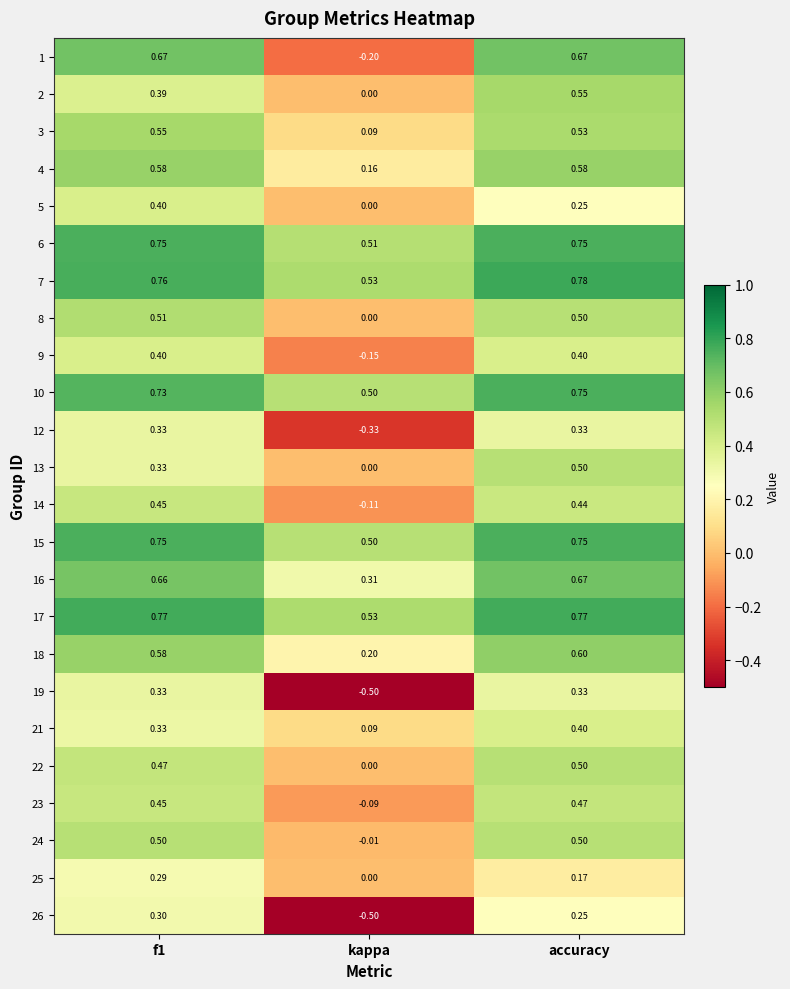

Between kappa and accuracy, which series saw the biggest shift?

1